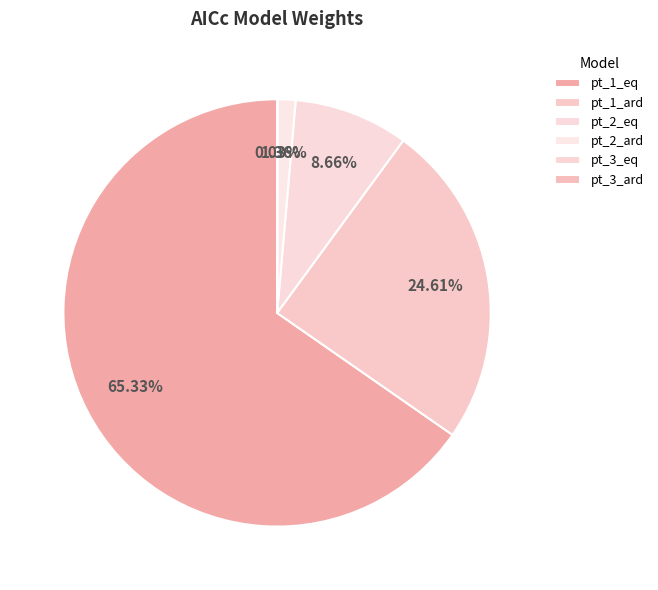

Rank the categories by value from highest to lowest.

pt_1_eq, pt_1_ard, pt_2_eq, pt_2_ard, pt_3_eq, pt_3_ard